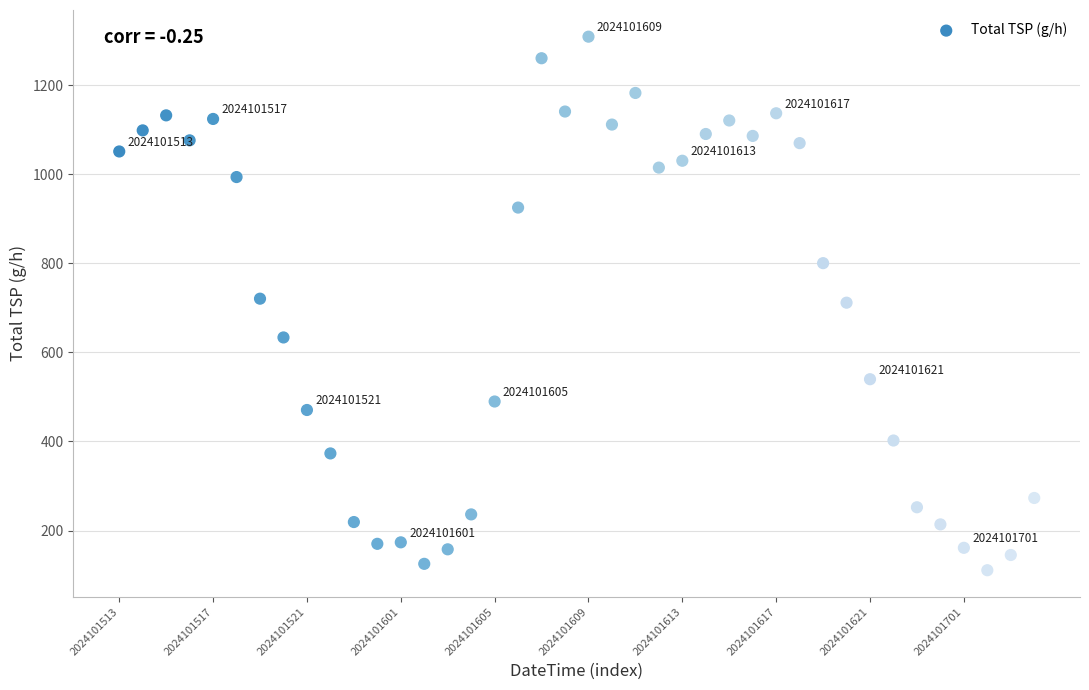

What is the range of Y values (max minus min)?

1198.2